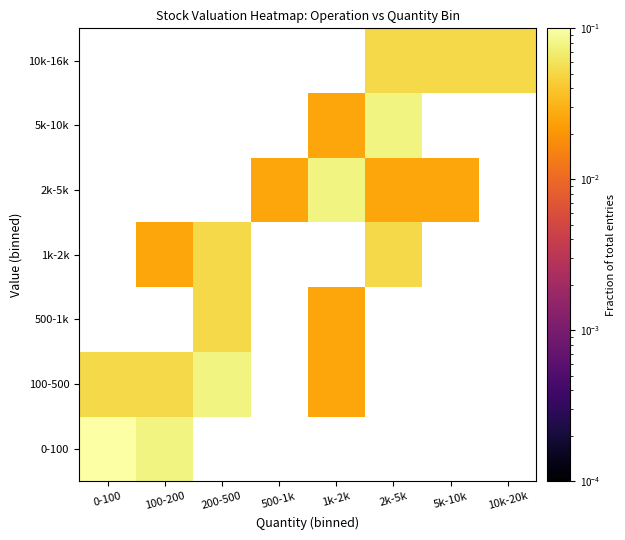

At which category is the sum across all series the highest?

2k-5k